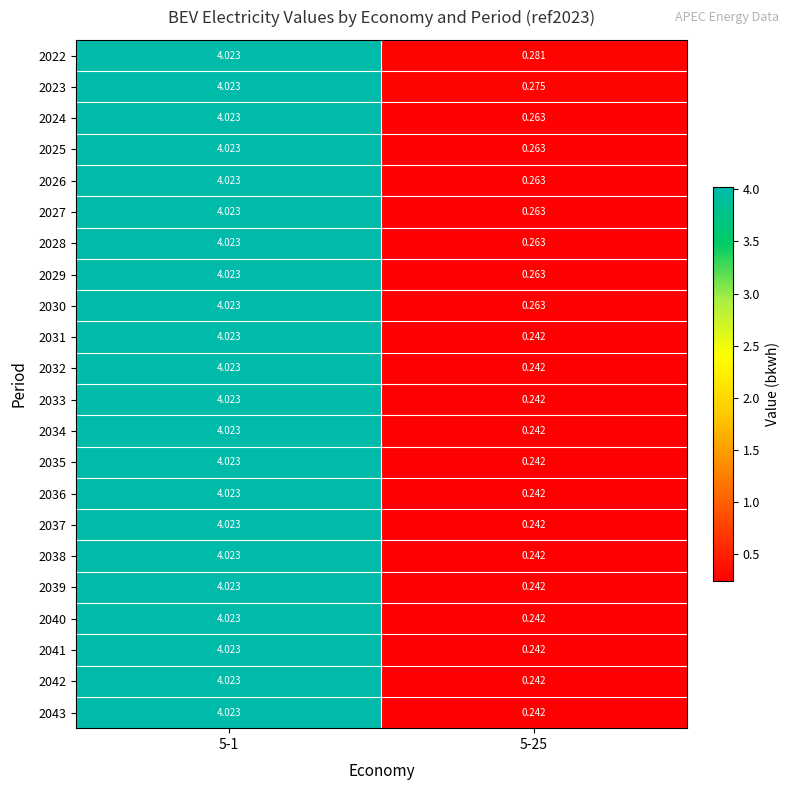

Between 5-25 and 5-1, which is larger?

5-1